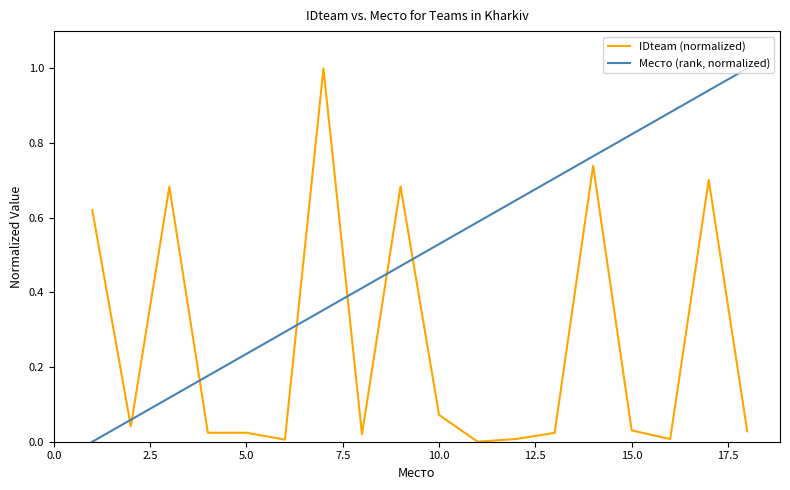

Which series has the largest total across all categories?

Место (rank, normalized)